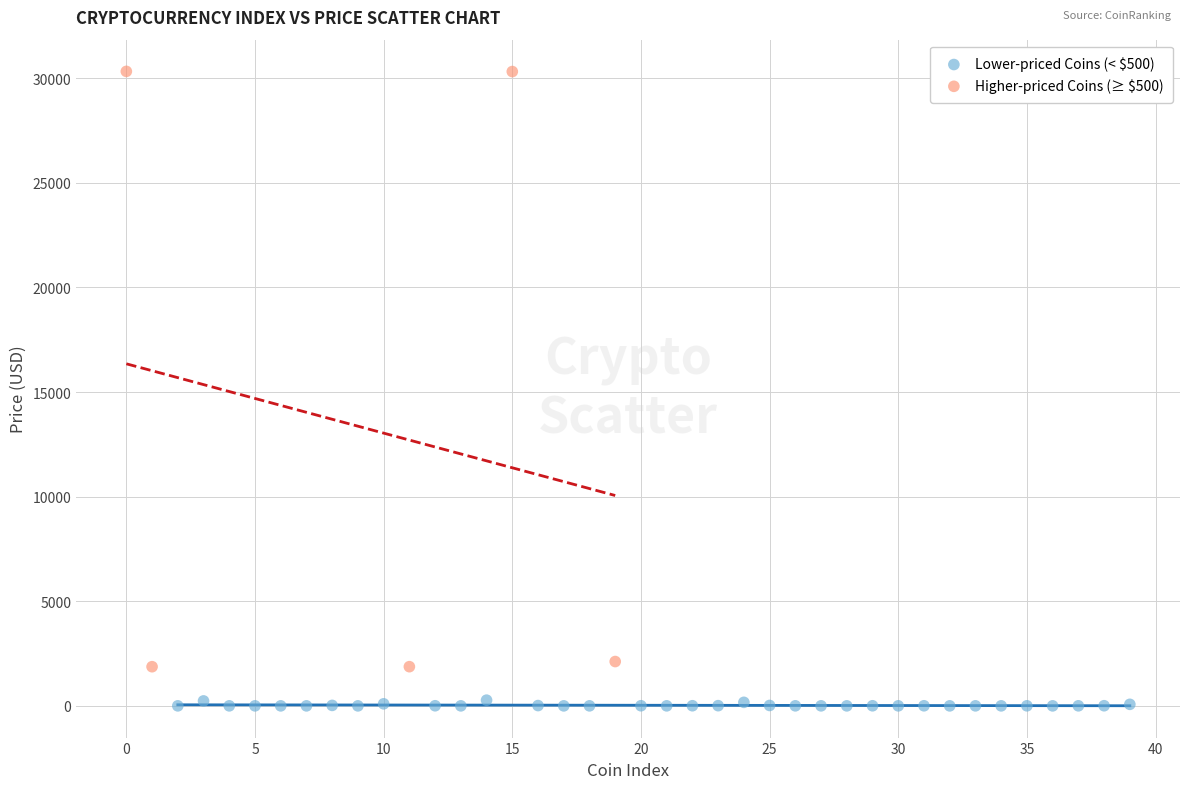

Which series contains the lowest Y value?

Lower-priced Coins (< $500)